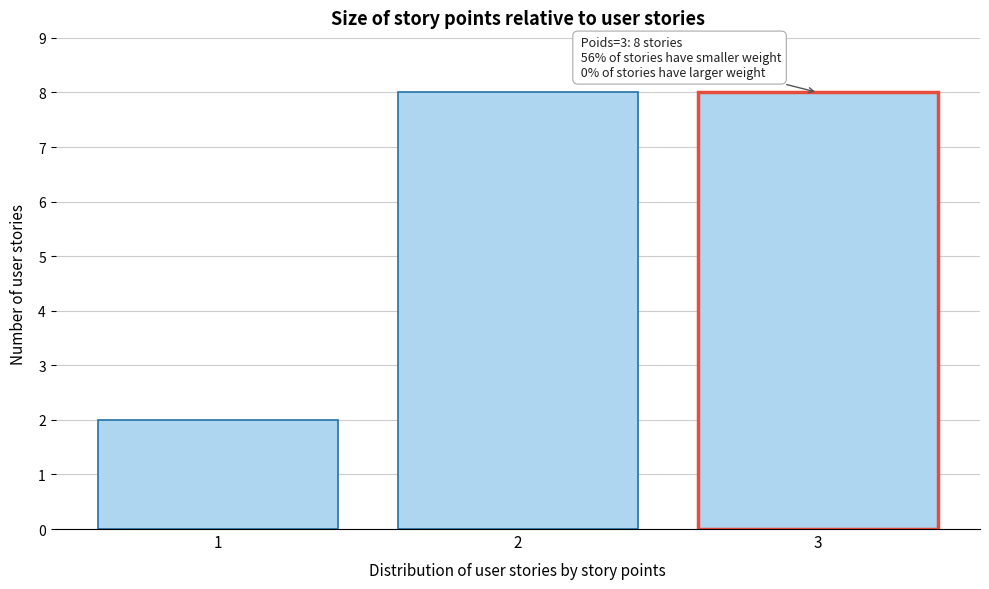

Reading right to left, what are all the values shown in this chart?

3=8	2=8	1=2